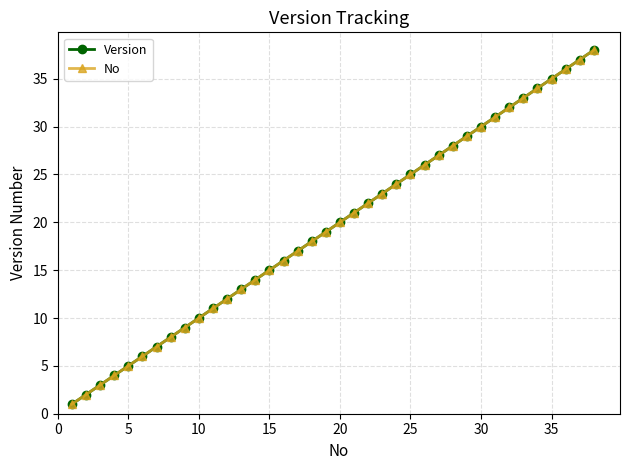

Does the chart have visible grid lines?

Yes